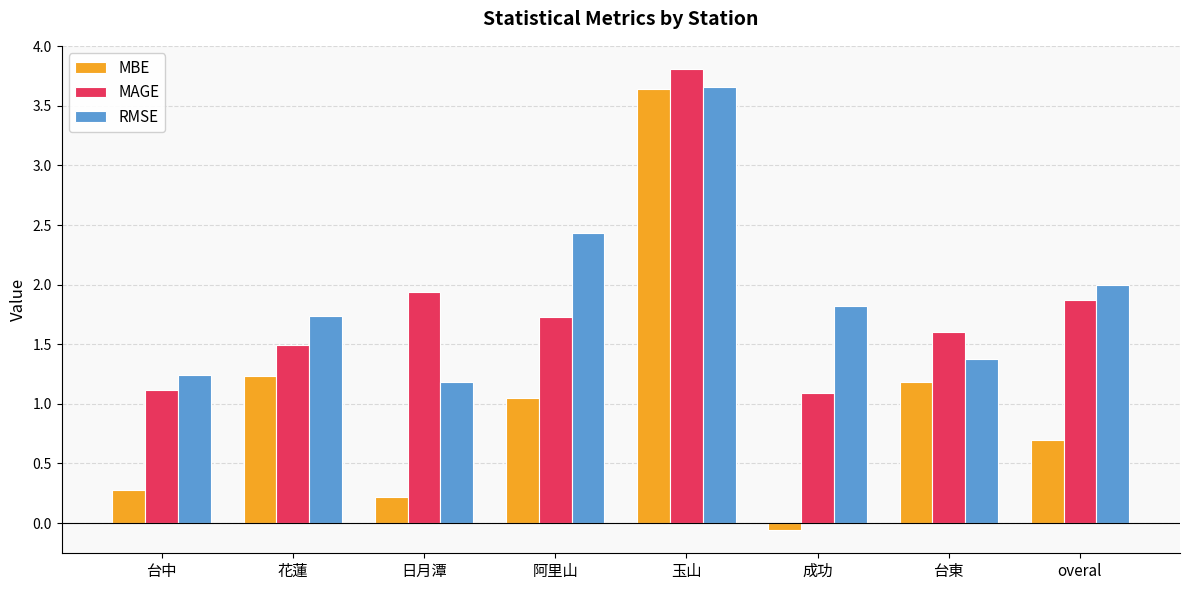

The MBE series shows 0.6 at 台東. True or false?

False